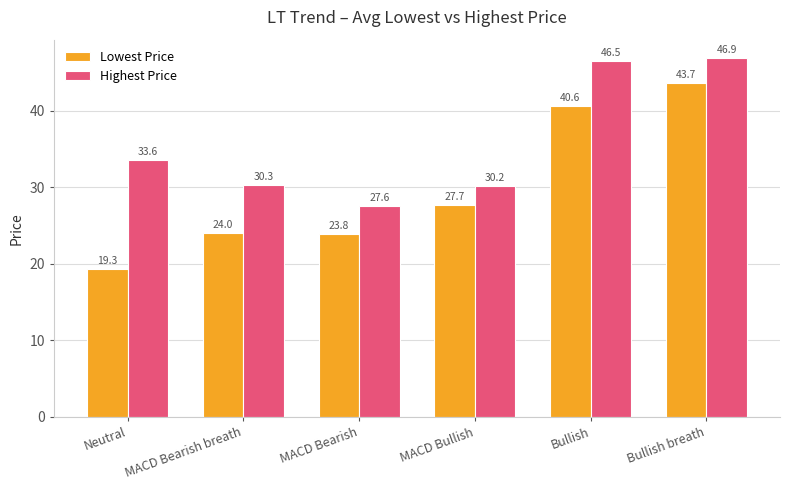

Which series has the largest range (max minus min)?

Lowest Price